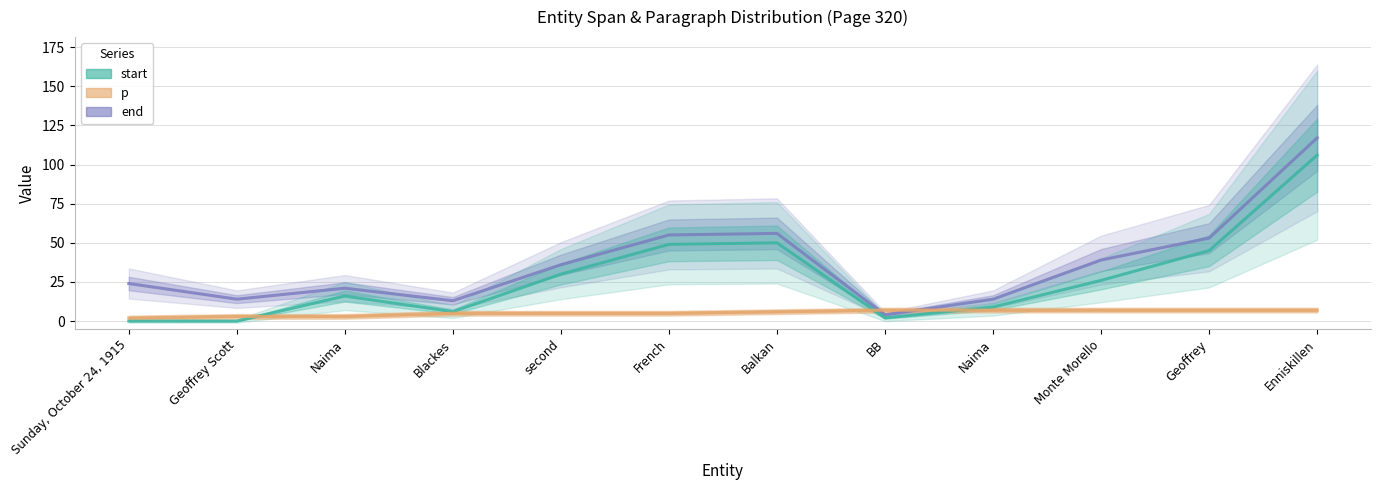

Reading left to right, what are all the values shown in this chart?

end: Sunday, October 24, 1915=24	Geoffrey Scott=14	Naima=21	Blackes=13	second=36	French=55	Balkan=56	BB=4	Naima=14	Monte Morello=39	Geoffrey=53	Enniskillen=117
start: Sunday, October 24, 1915=0	Geoffrey Scott=0	Naima=16	Blackes=6	second=30	French=49	Balkan=50	BB=2	Naima=9	Monte Morello=26	Geoffrey=45	Enniskillen=106
p: Sunday, October 24, 1915=2	Geoffrey Scott=3	Naima=3	Blackes=5	second=5	French=5	Balkan=6	BB=7	Naima=7	Monte Morello=7	Geoffrey=7	Enniskillen=7